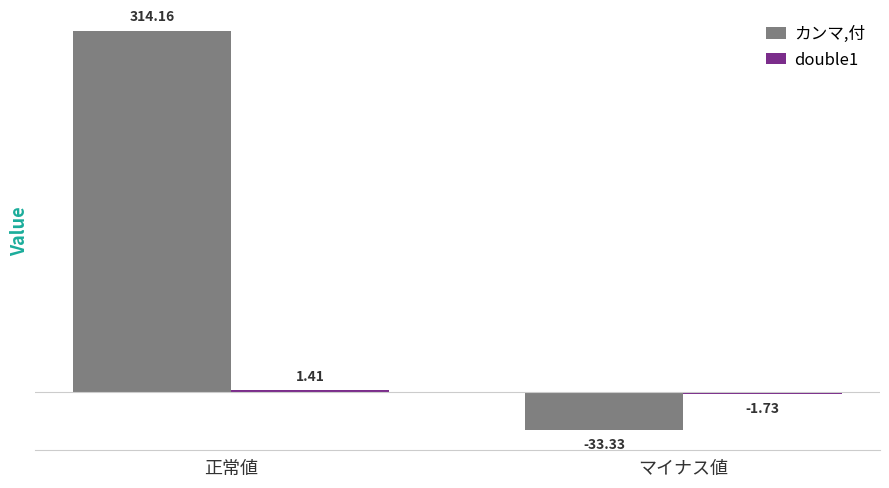

What is the smallest value displayed?

-33.3